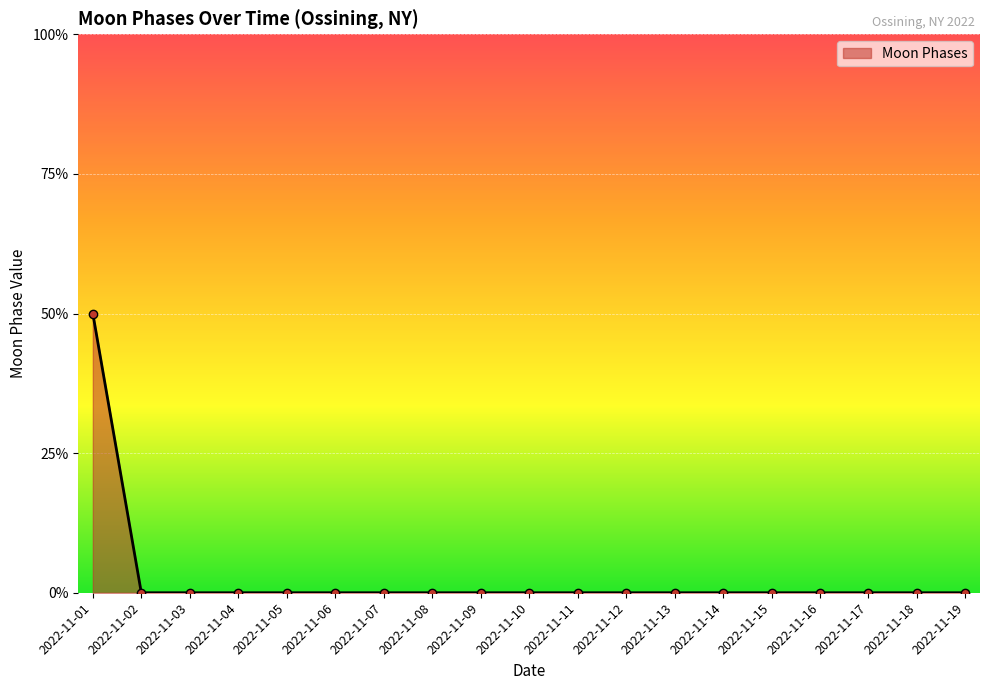

Does the chart display data point markers on the line(s)?

Yes